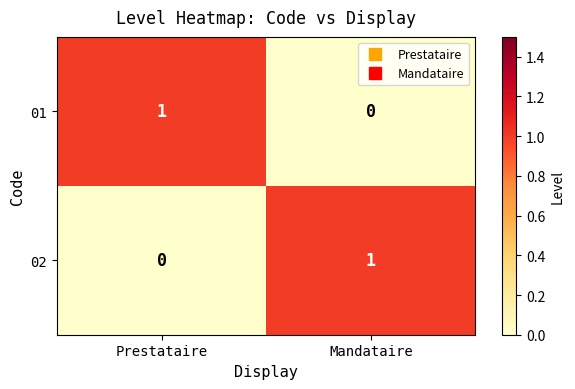

Is the value of 02 at Mandataire greater than the value of 01 at Mandataire?

Yes